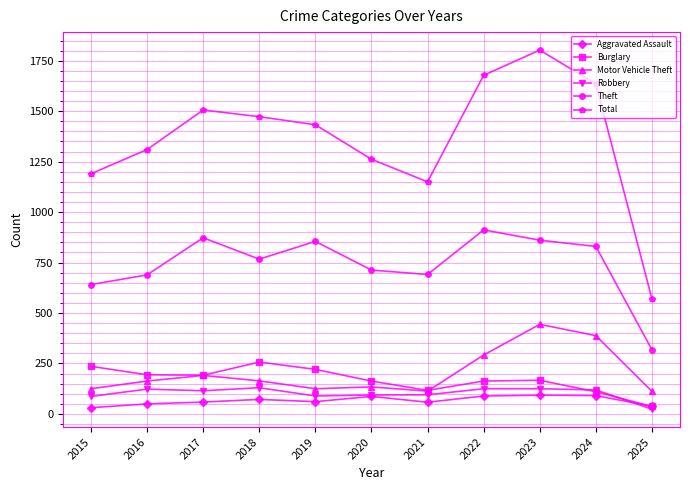

What is the sum of the Total values at 2019 and 2021?

2583